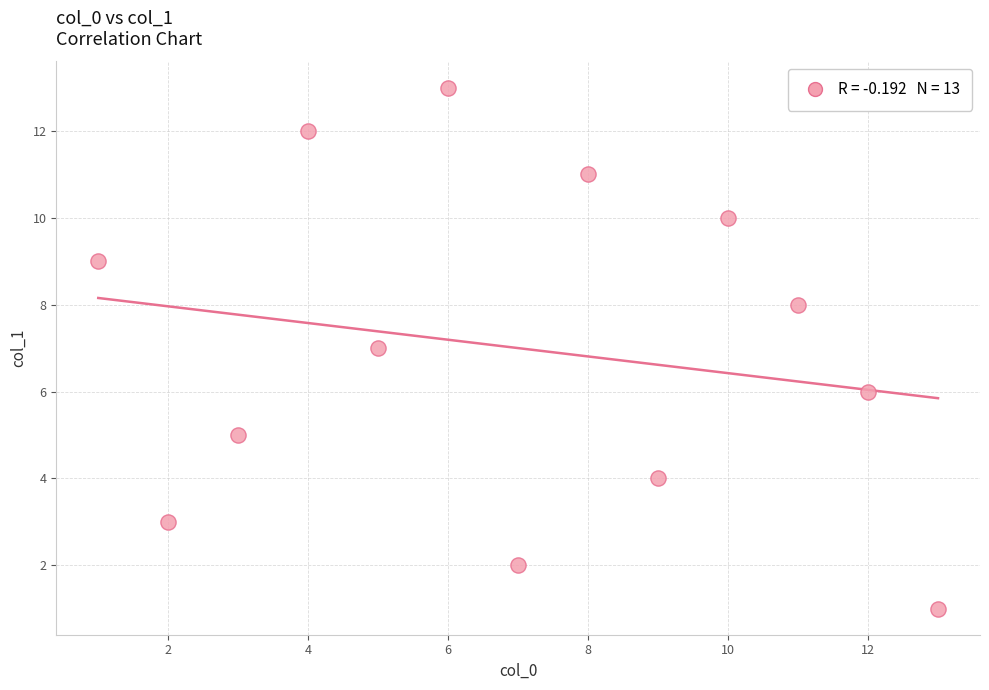

What is the range of Y values (max minus min)?

12